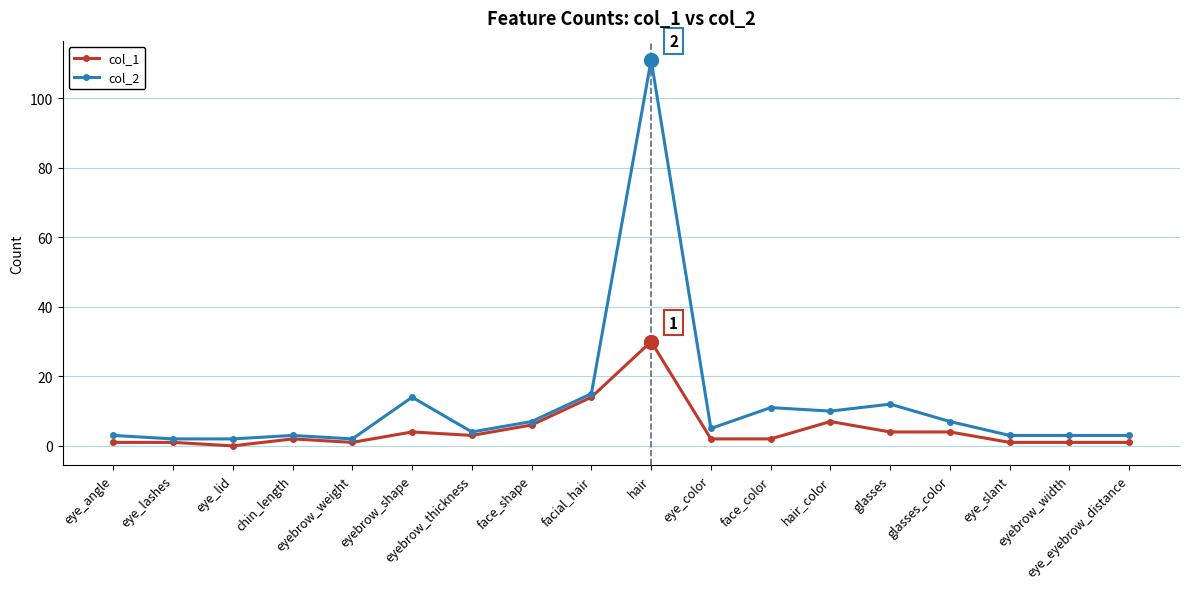

In col_2, how many points are higher than both neighbors (excluding endpoints)?

5